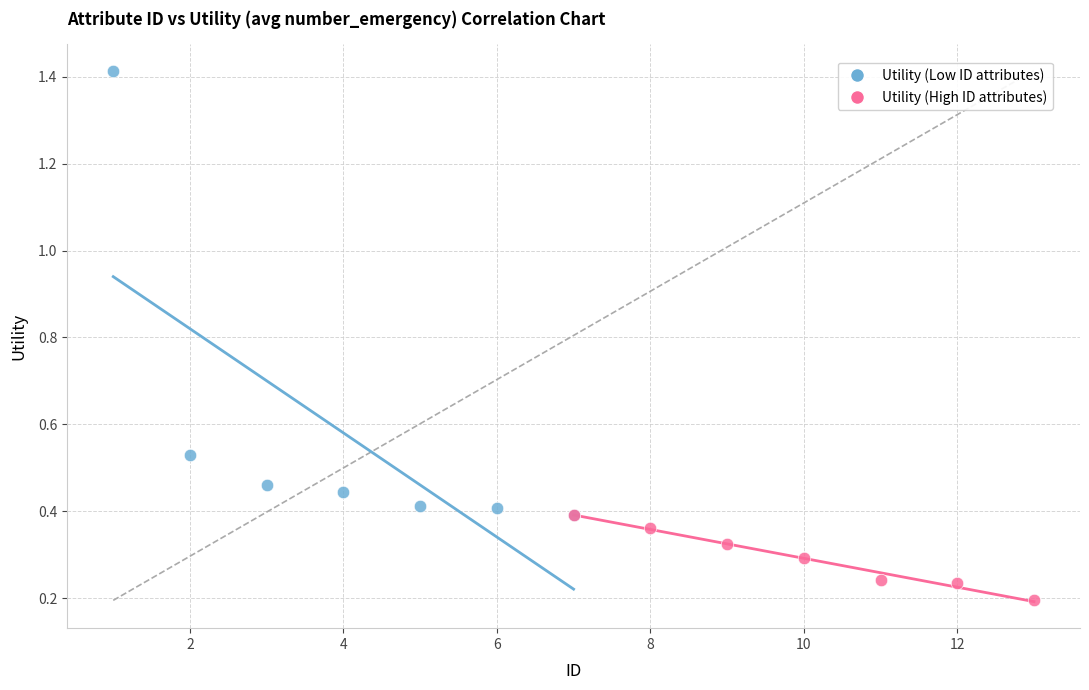

Which series reaches the maximum Y coordinate?

Utility (Low ID attributes)